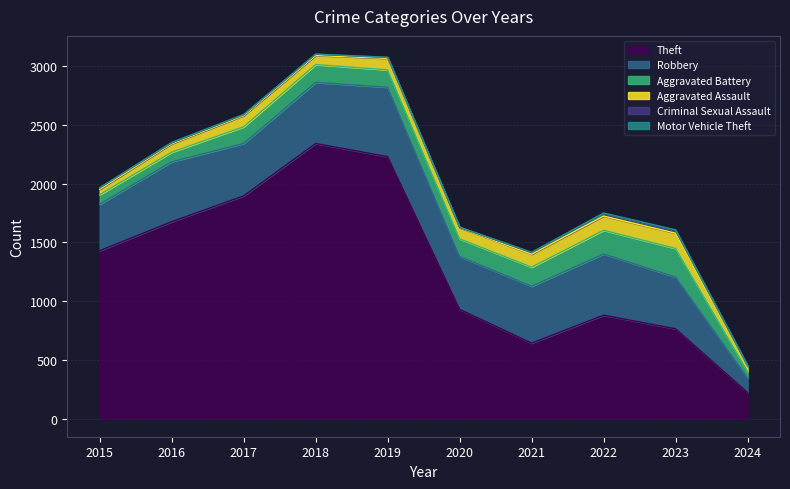

What is the maximum value shown in the chart?

2342